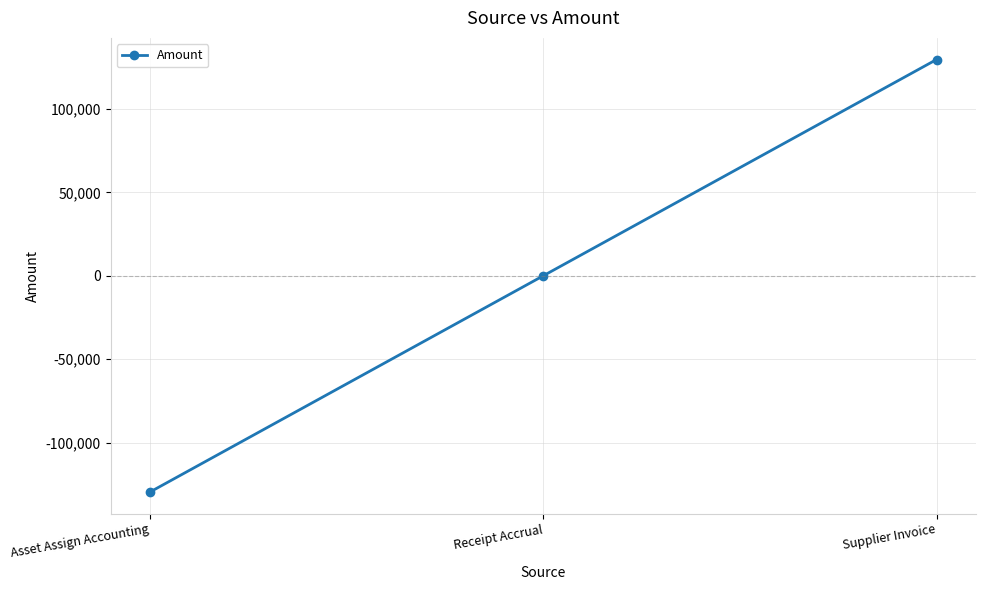

What is the minimum value shown in the chart?

-129646.7